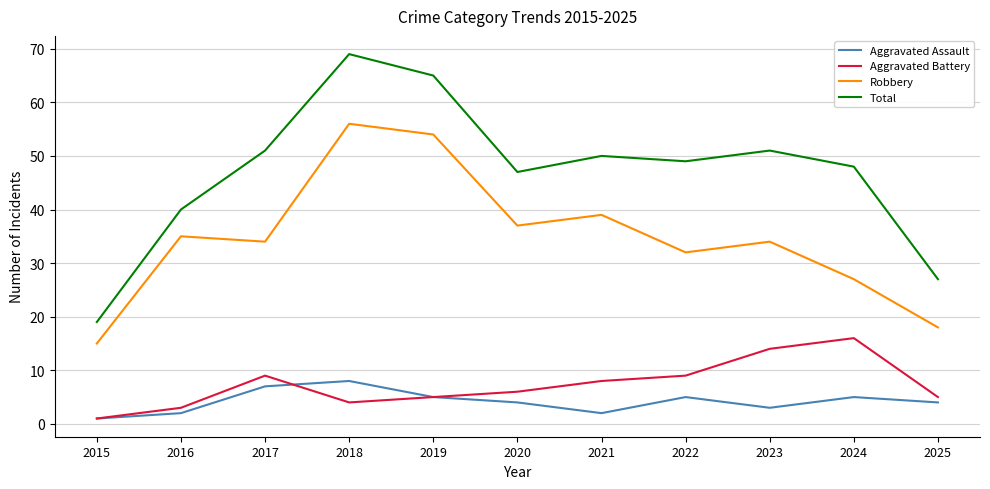

In Aggravated Battery, how many points are higher than both neighbors (excluding endpoints)?

2